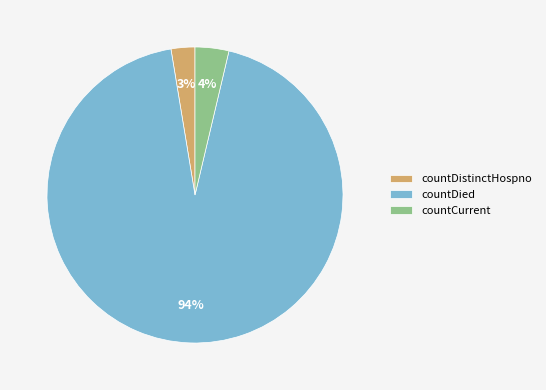

Is the sum of countCurrent and countDistinctHospno greater than half?

No